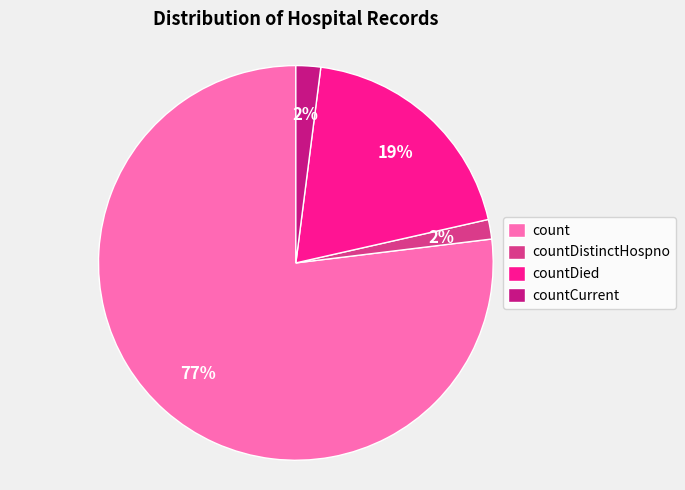

To the nearest percent, what is the combined percentage of countCurrent and countDied?

21%